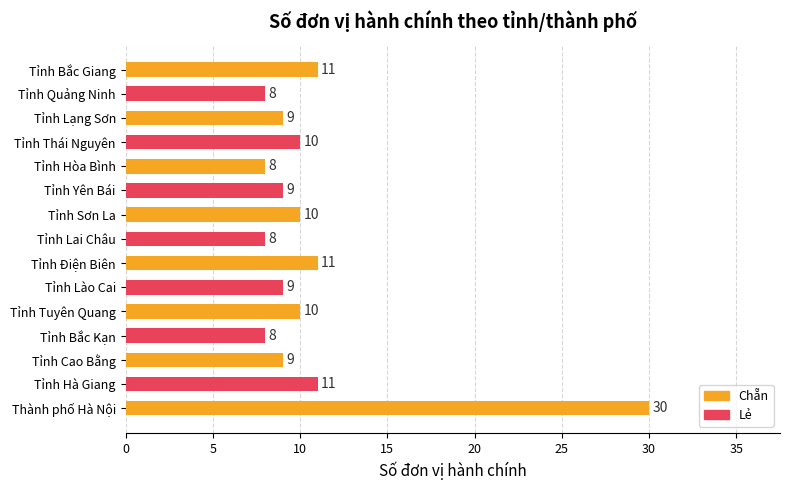

Are the bars grouped side by side (vs. stacked)?

No